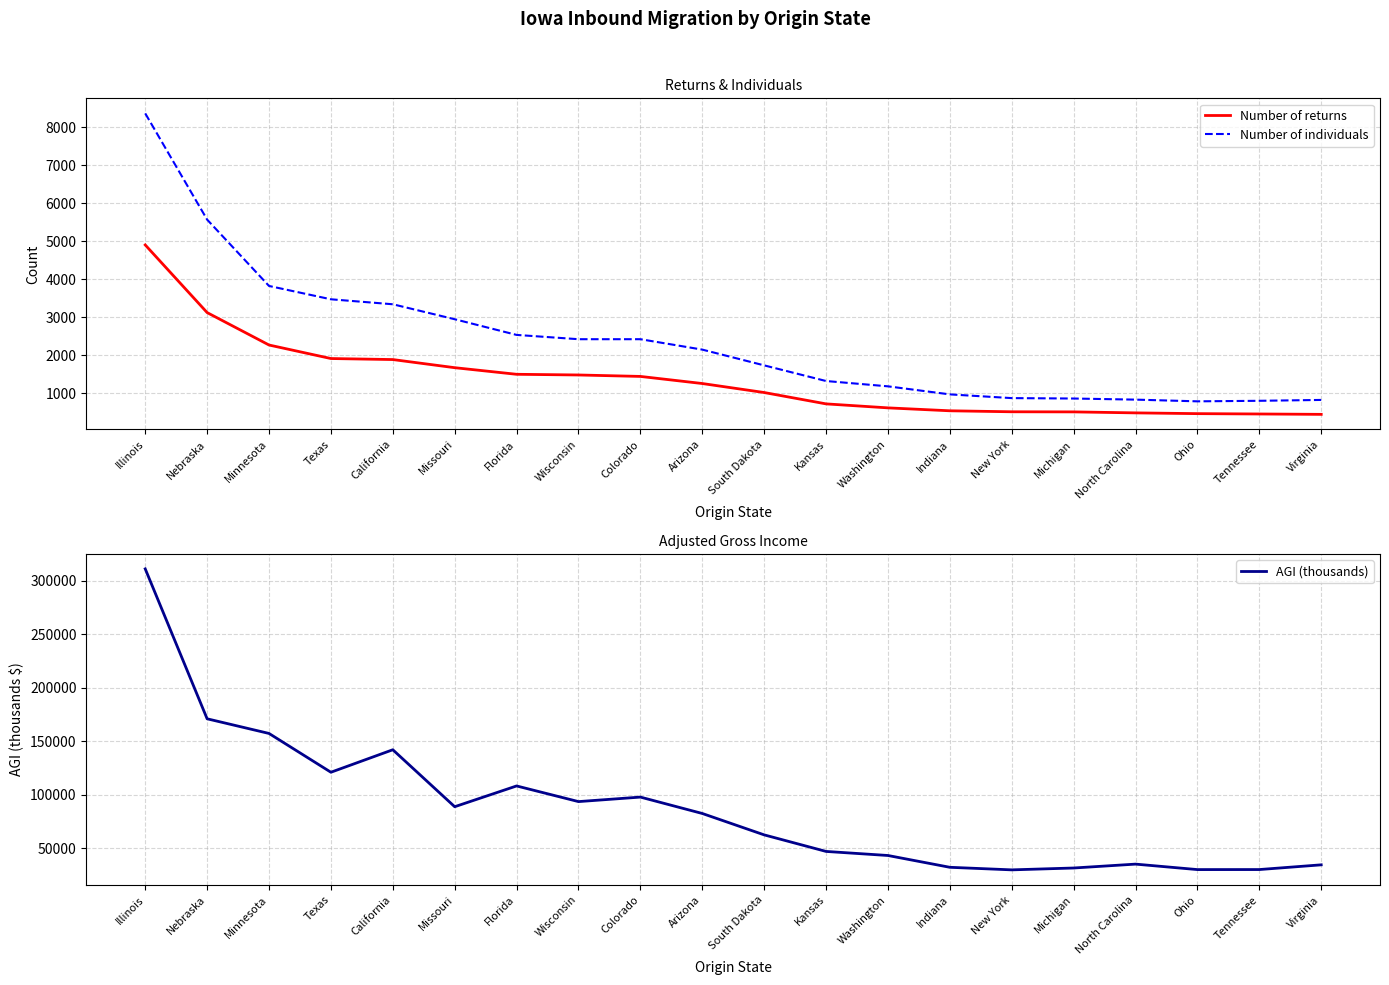

What is the difference between the highest and lowest values at New York?

29280